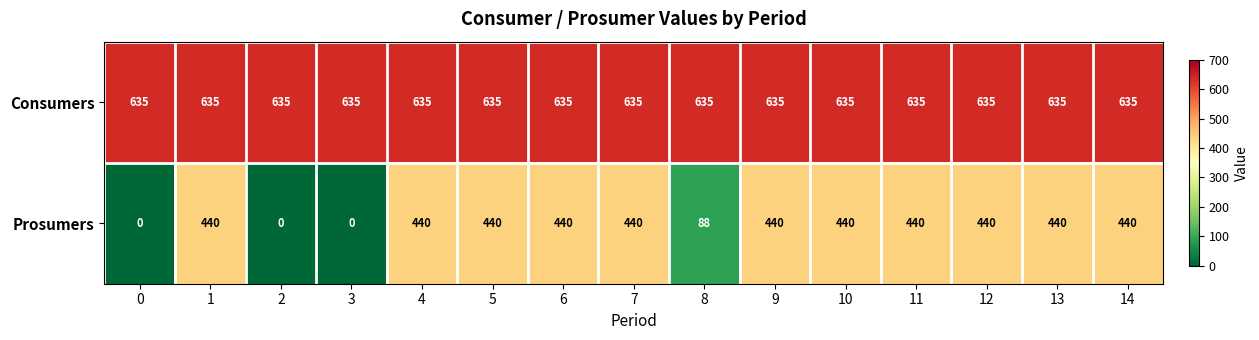

Rank the series by their average value, from highest to lowest.

Consumers, Prosumers